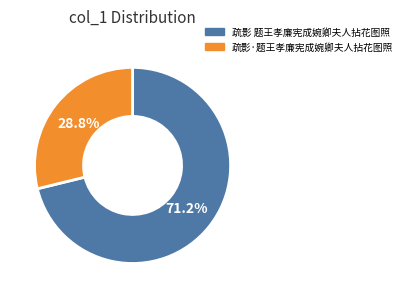

Which slice is the largest?

疏影 题王孝廉宪成婉卿夫人拈花图照